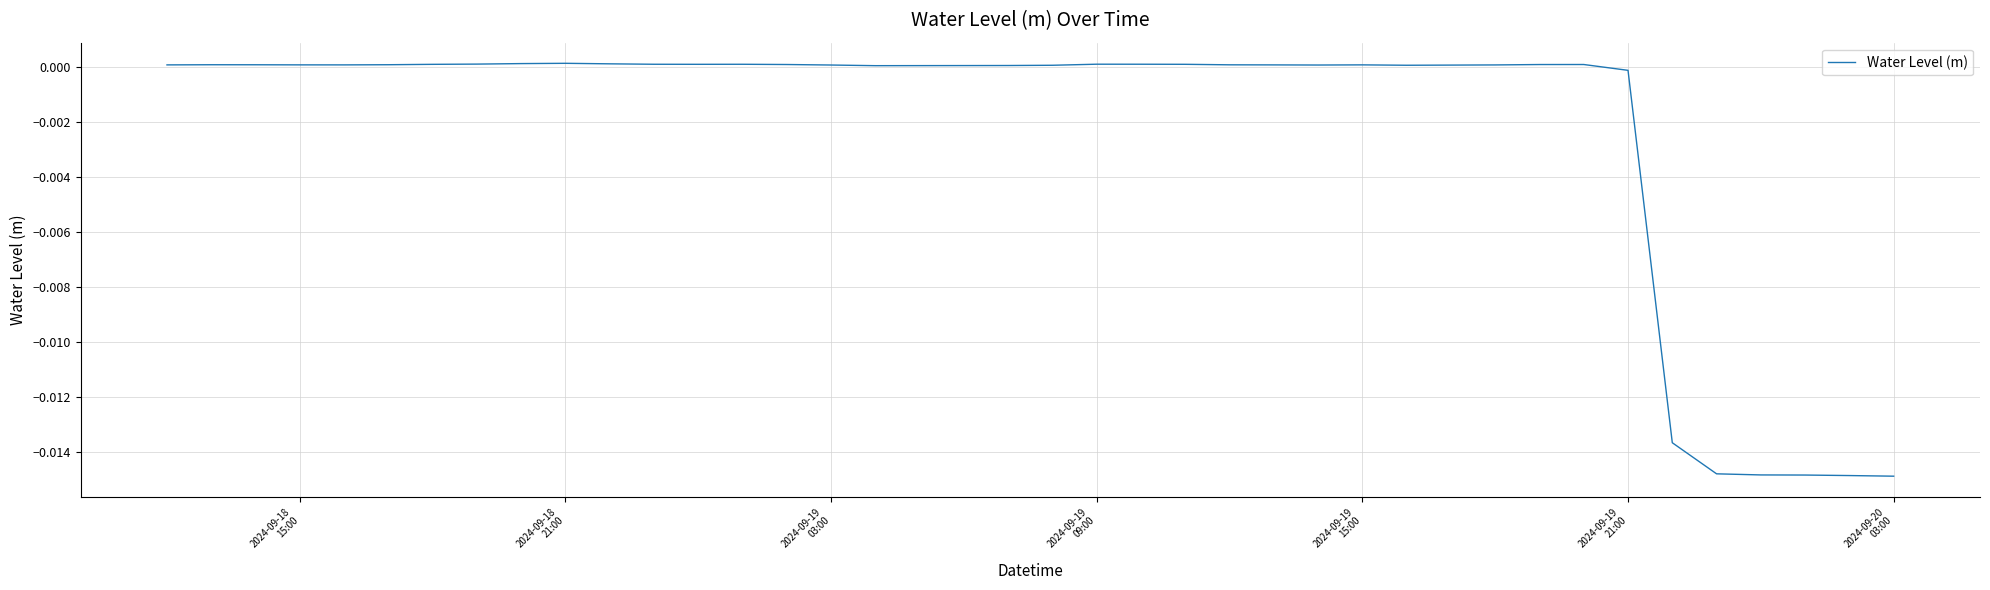

What is the label of the 38th point from the right?

2024-09-19
03:00